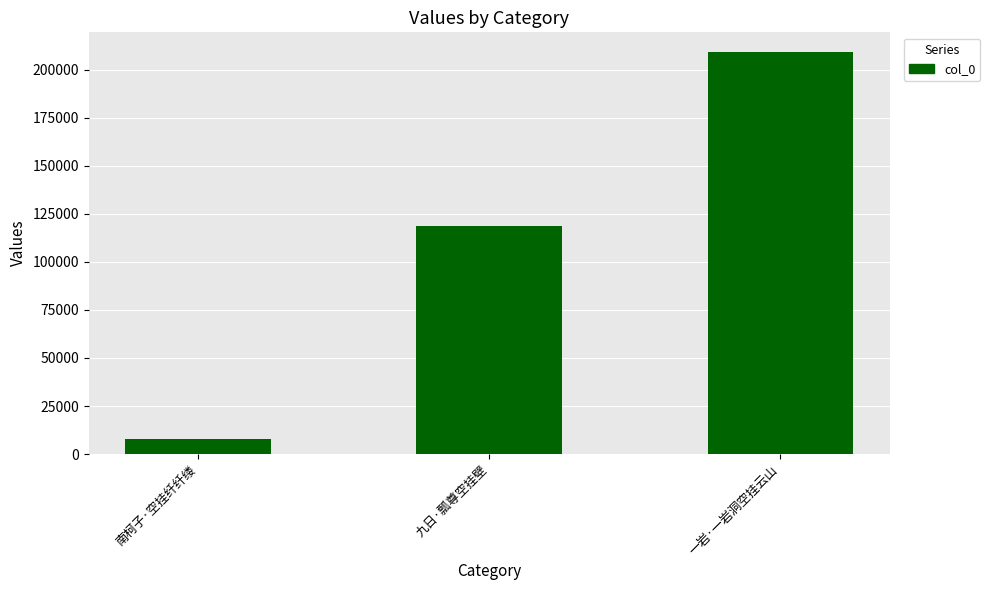

What is the change in value from 南柯子·空挂纤纤缕 to 九日·瓢尊空挂壁?

+110890